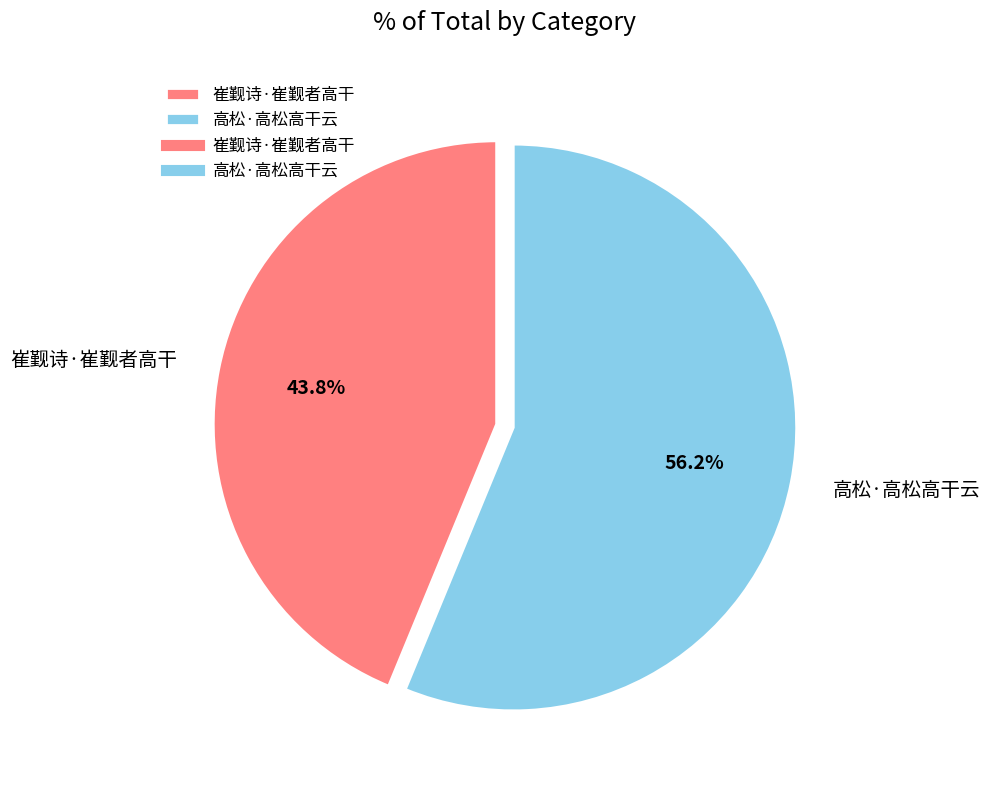

What is the ratio of the value at 高松·高松高干云 to the value at 崔觐诗·崔觐者高干?

1.3